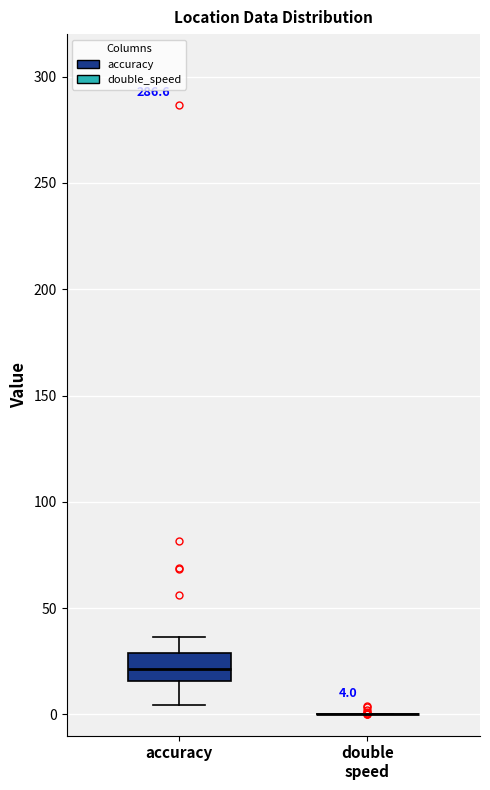

Comparing the boxes themselves (not the whiskers), which one is the tallest?

accuracy